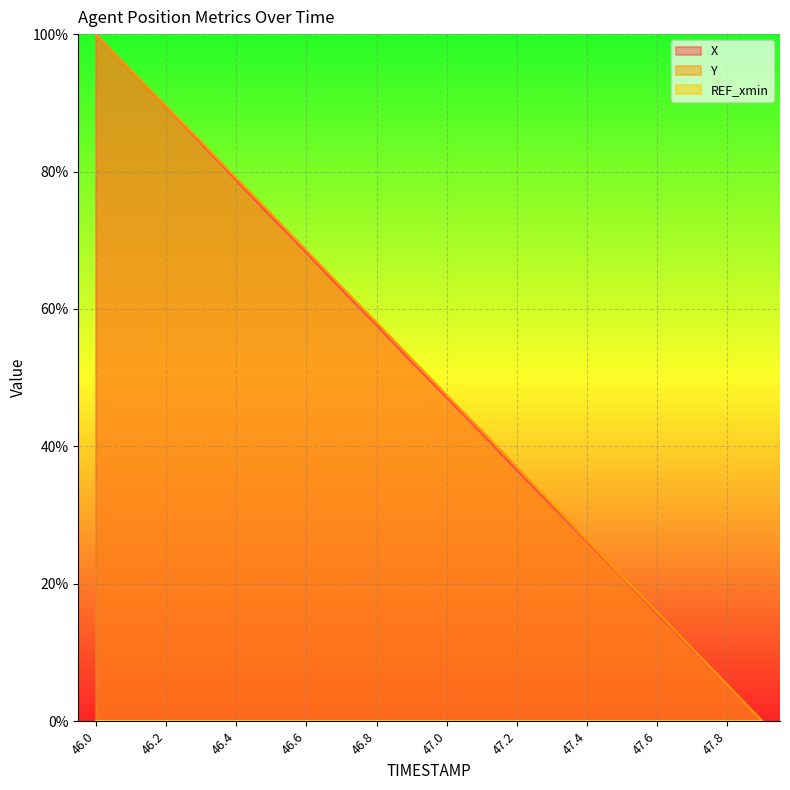

How many positive values does the X series have?

19